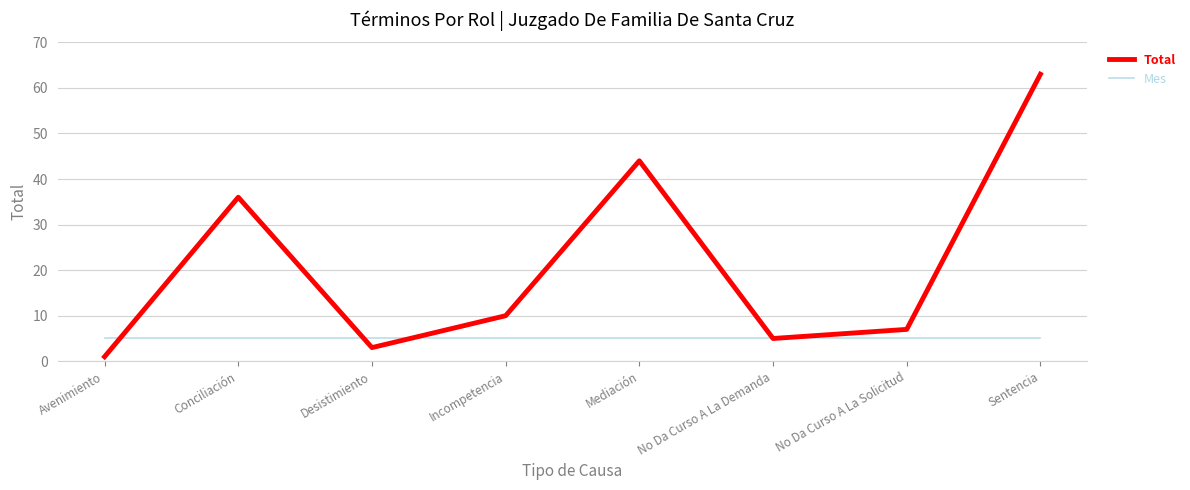

What position from the right is No Da Curso A La Demanda?

3